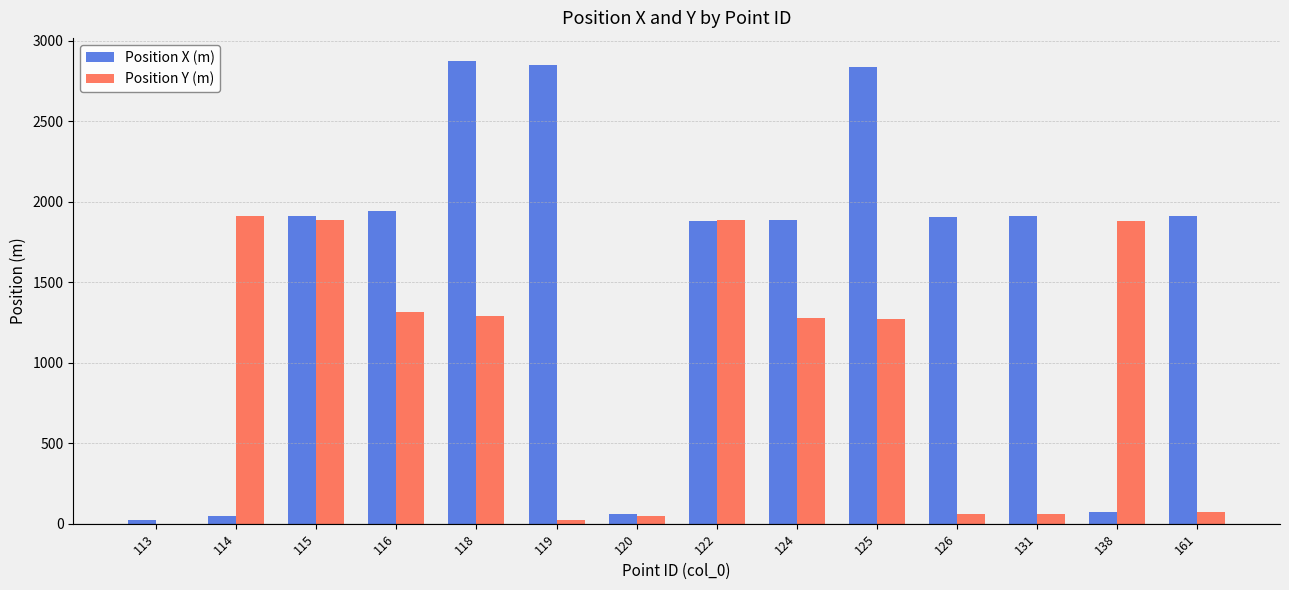

Count the number of data series in this chart.

2